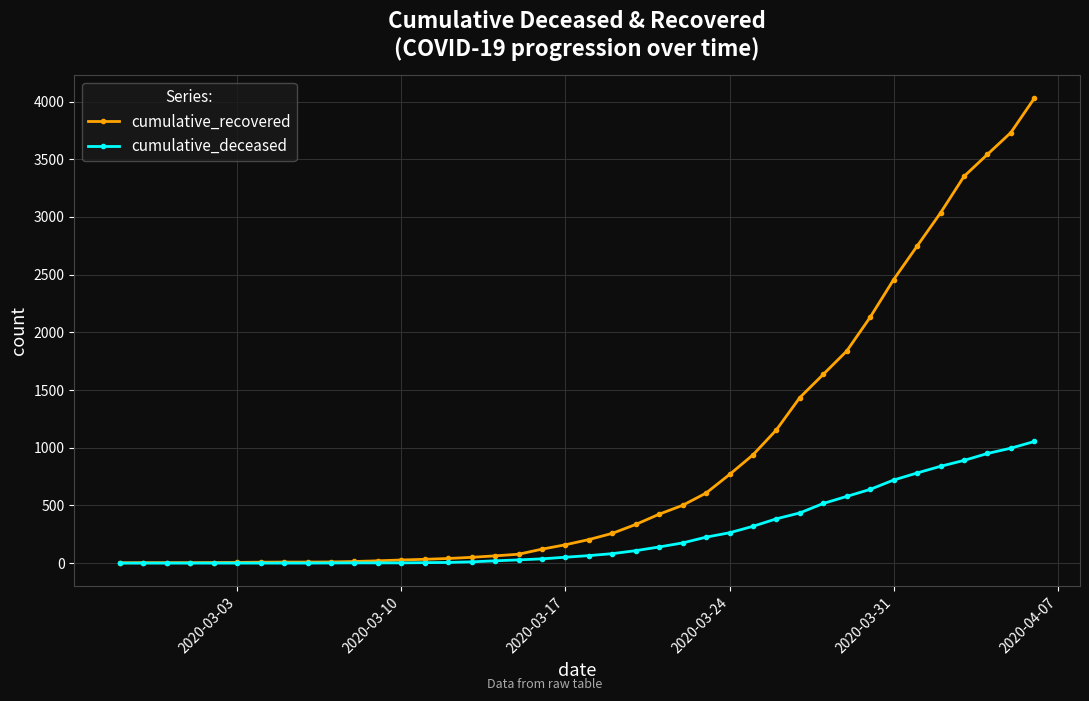

Rank the series by their maximum value, from lowest to highest.

cumulative_deceased, cumulative_recovered